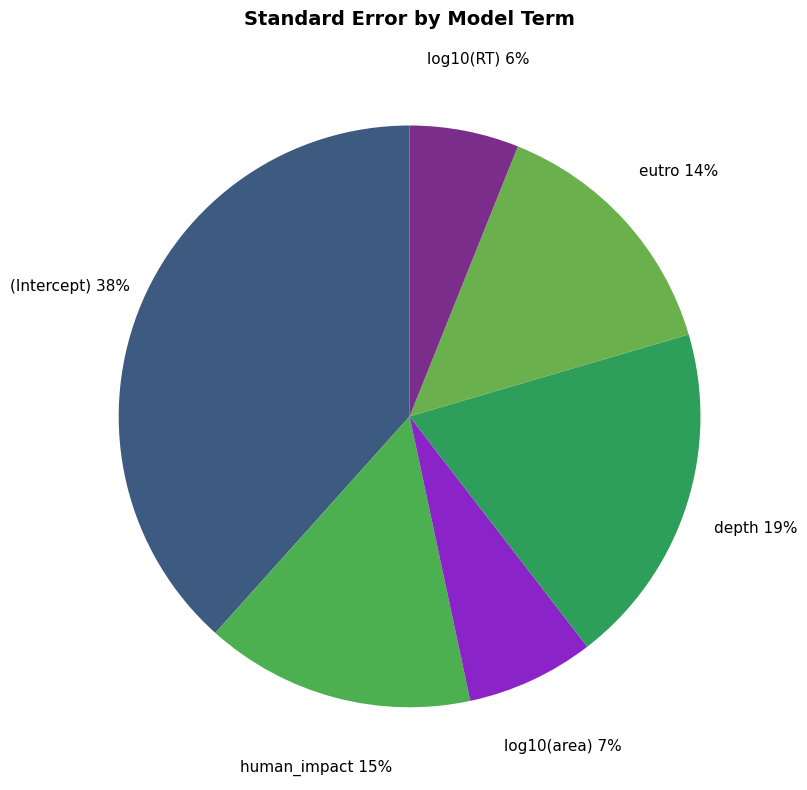

Which has a higher value, log10(area) or human_impact?

human_impact